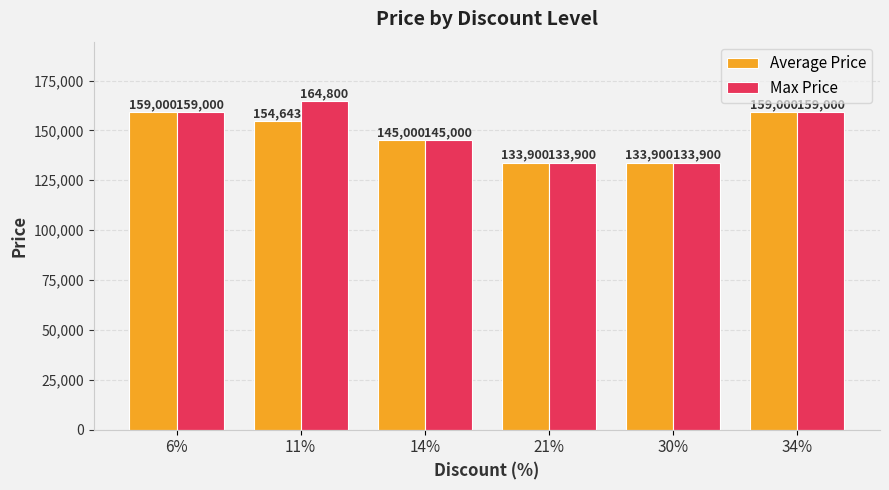

Reading left to right, extract all data points from this chart.

Average Price: 159000	154643	145000	133900	133900	159000
Max Price: 159000	164800	145000	133900	133900	159000